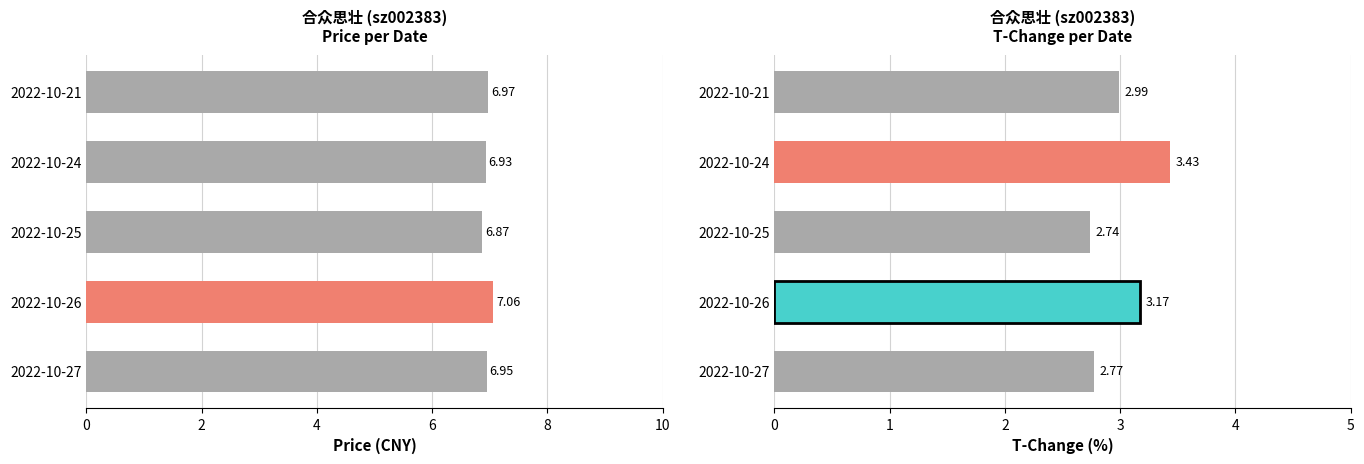

What is the sum of the t_change values at 2022-10-27 and 2022-10-25?

5.5